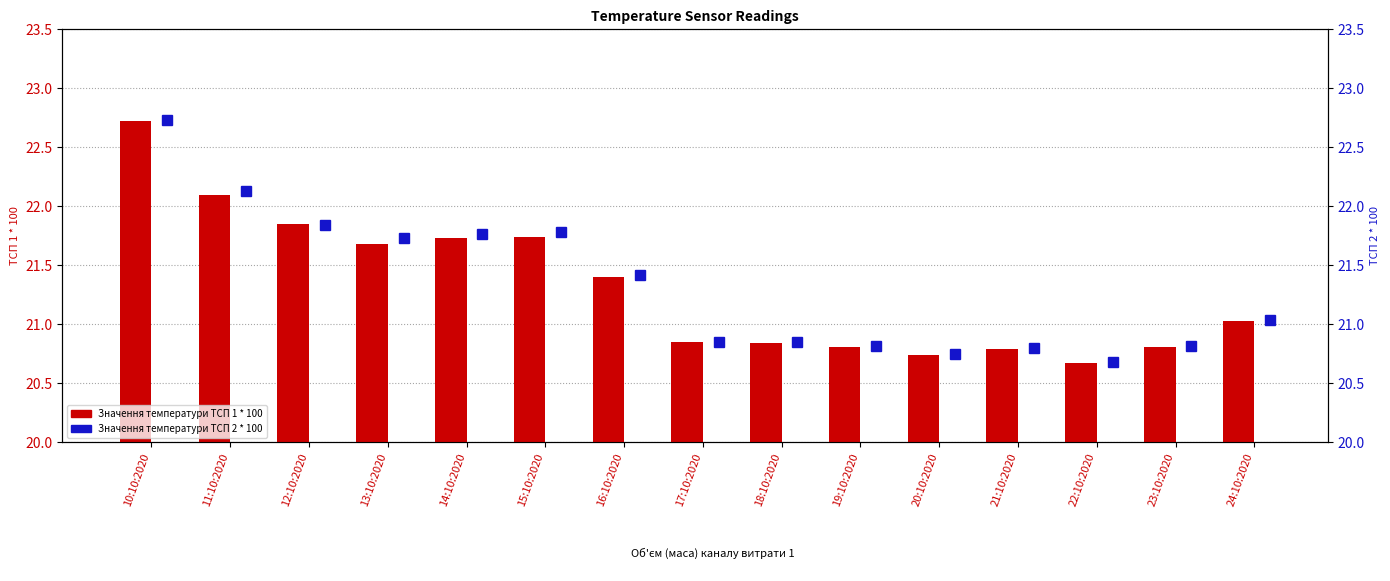

Does the chart contain stacked bars?

No